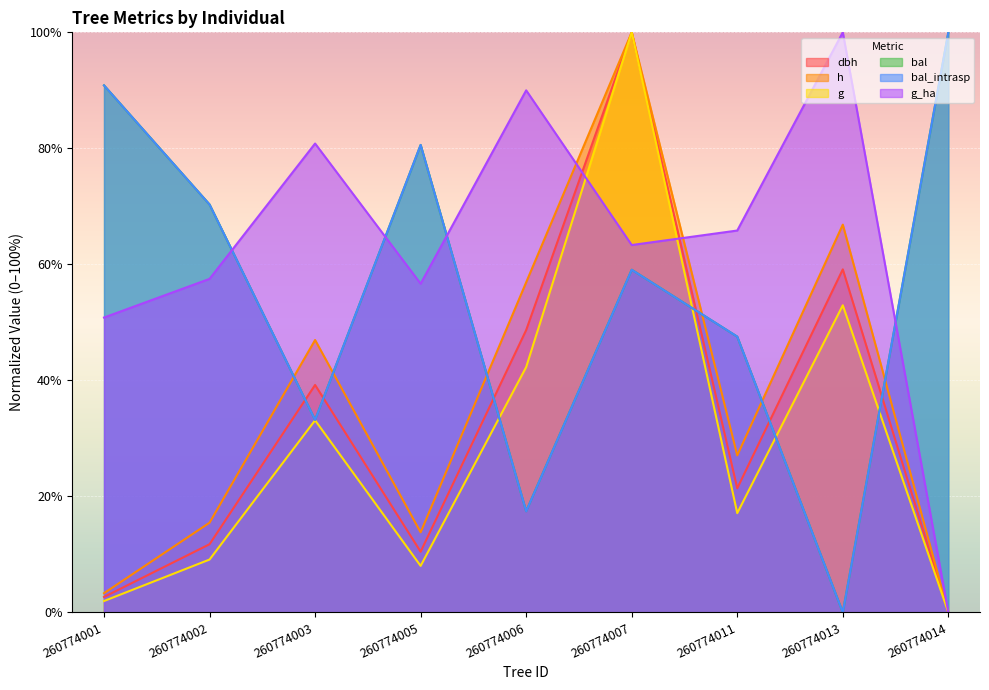

How many times do h and g_ha cross each other?

2